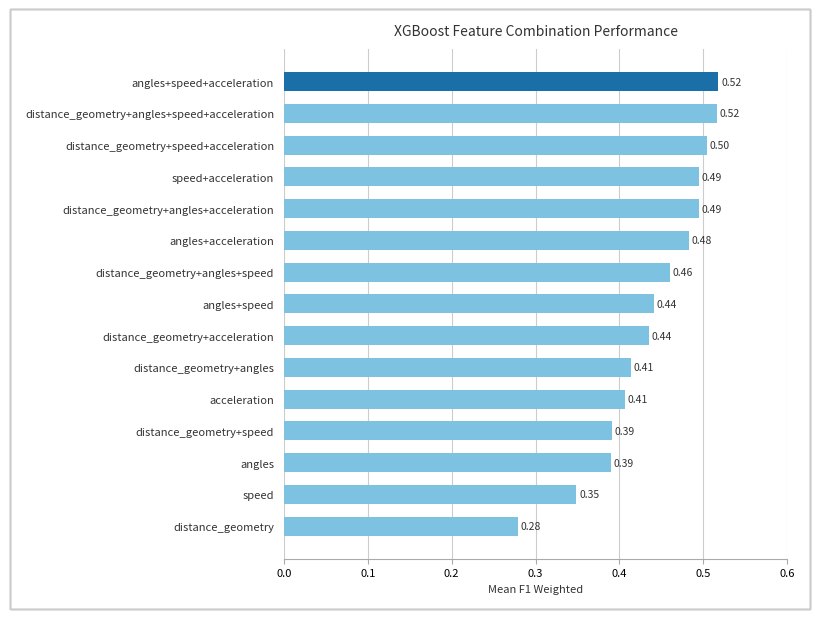

Does the chart contain stacked bars?

No